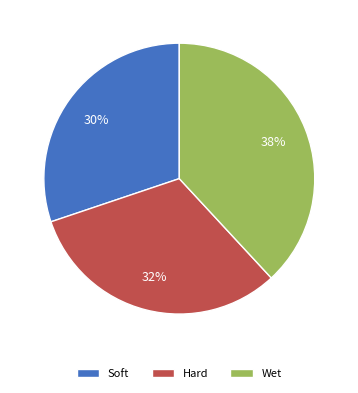

To the nearest percent, what portion does Hard represent?

32%